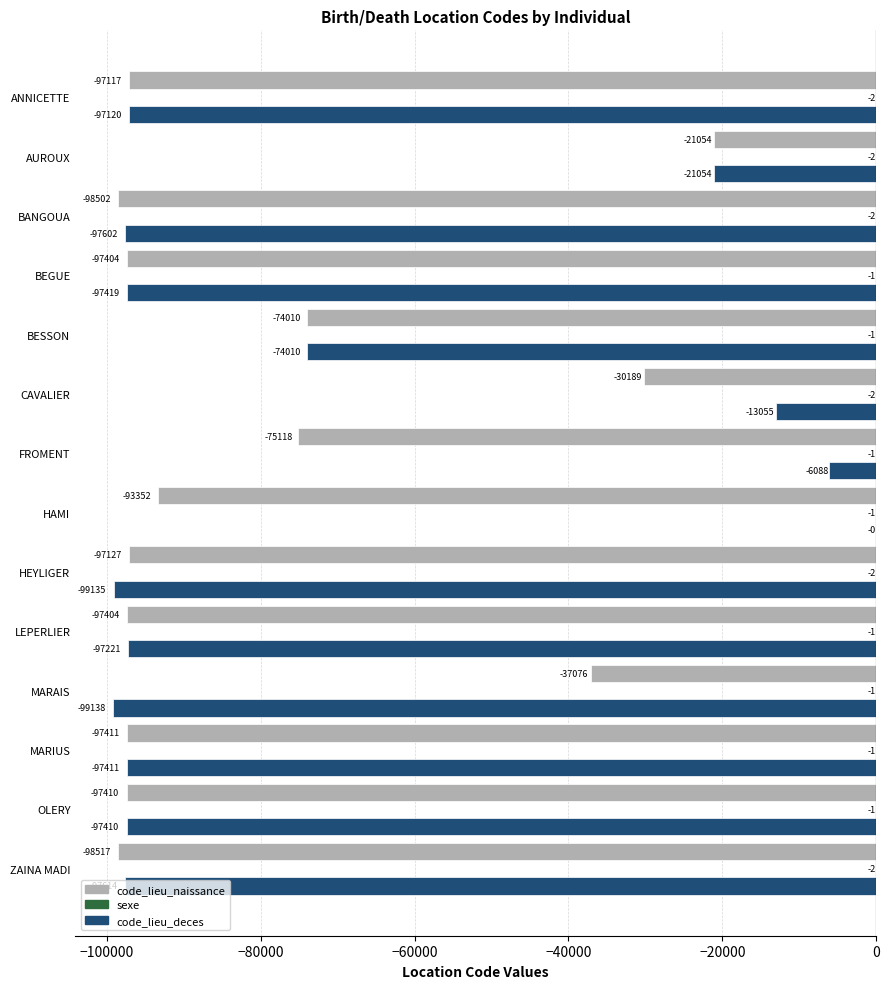

What is the sum of all code_lieu_naissance values?

-1111691